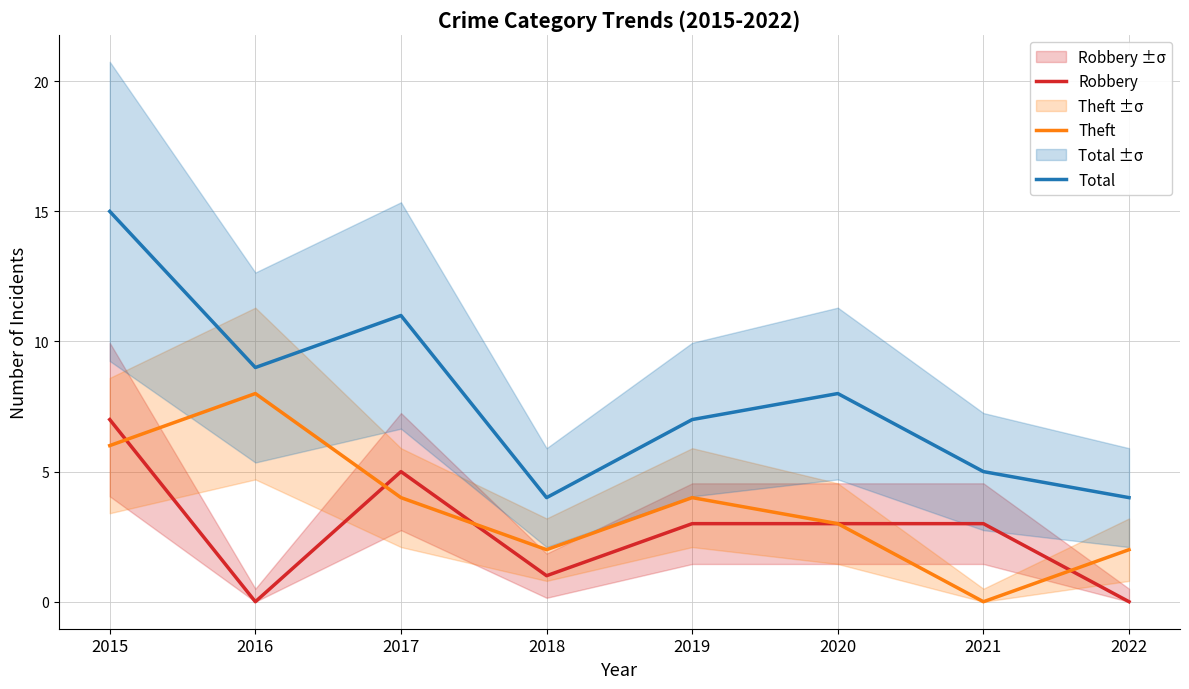

Which series has the widest spread of values?

Total